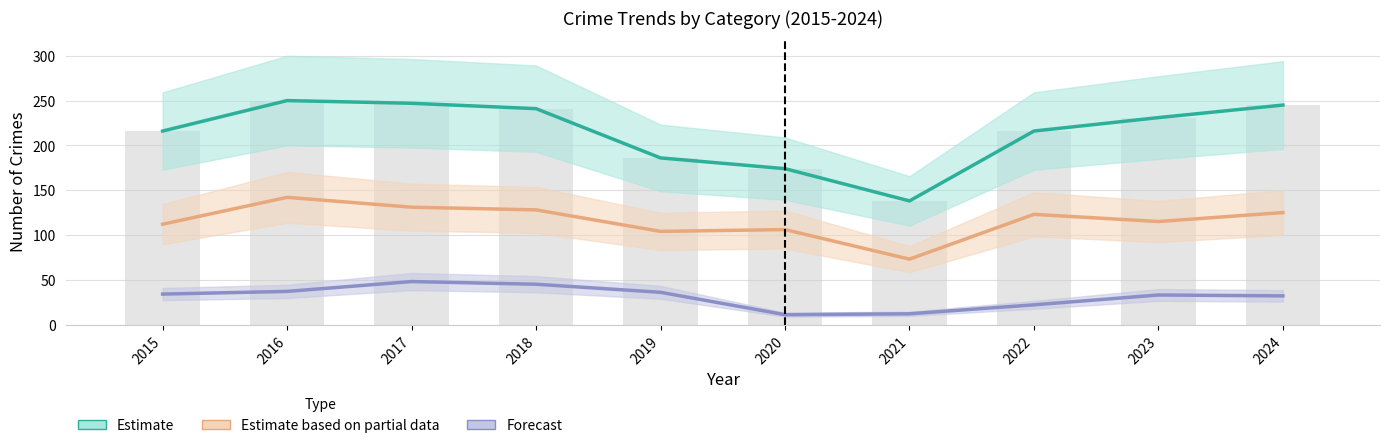

Rank the categories by Estimate based on partial data value from lowest to highest.

2021, 2019, 2020, 2015, 2023, 2022, 2024, 2018, 2017, 2016